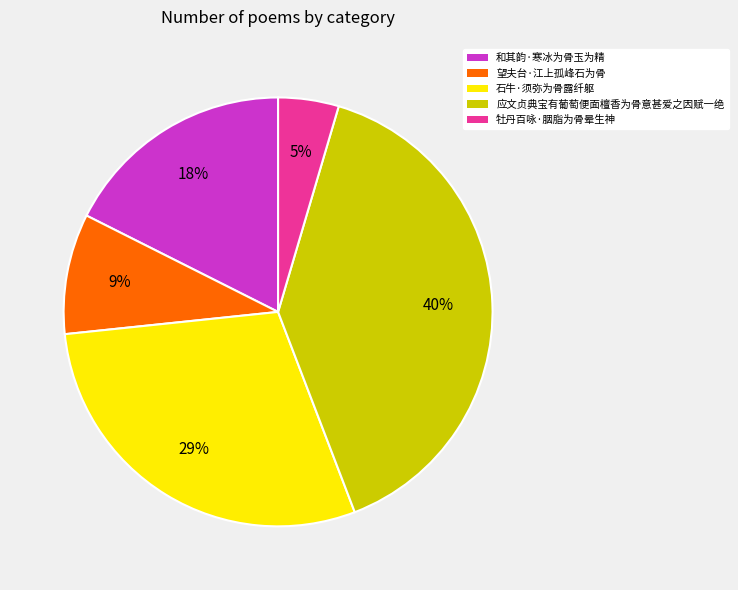

Is there any slice that represents more than half of the pie?

No